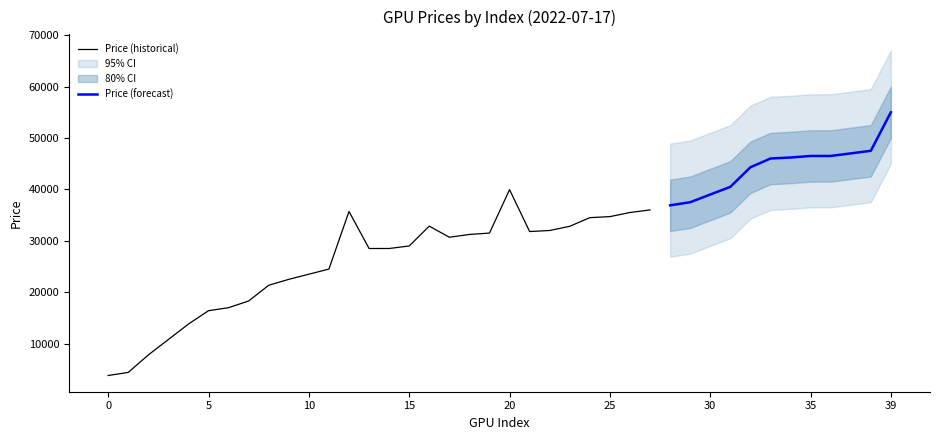

What is the maximum value for Price (historical)?

39950